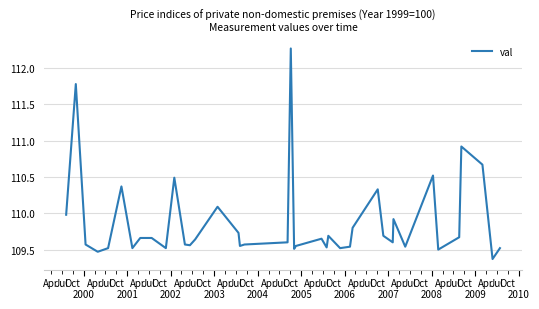

What is the smallest value displayed?

109.4